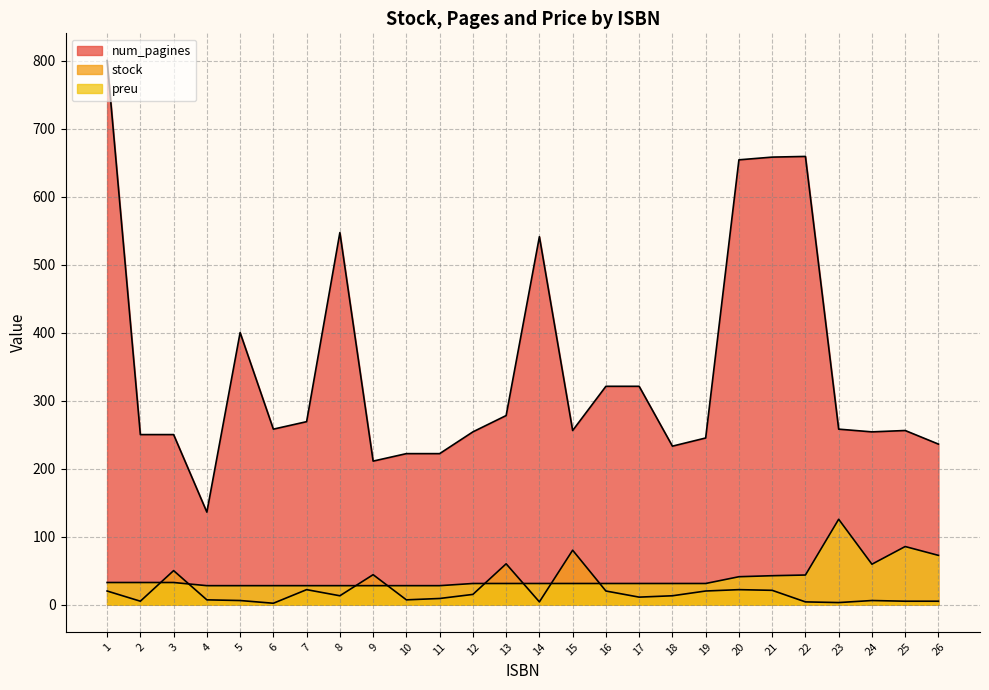

What is the difference between the maximum and minimum values in the preu series?

97.7